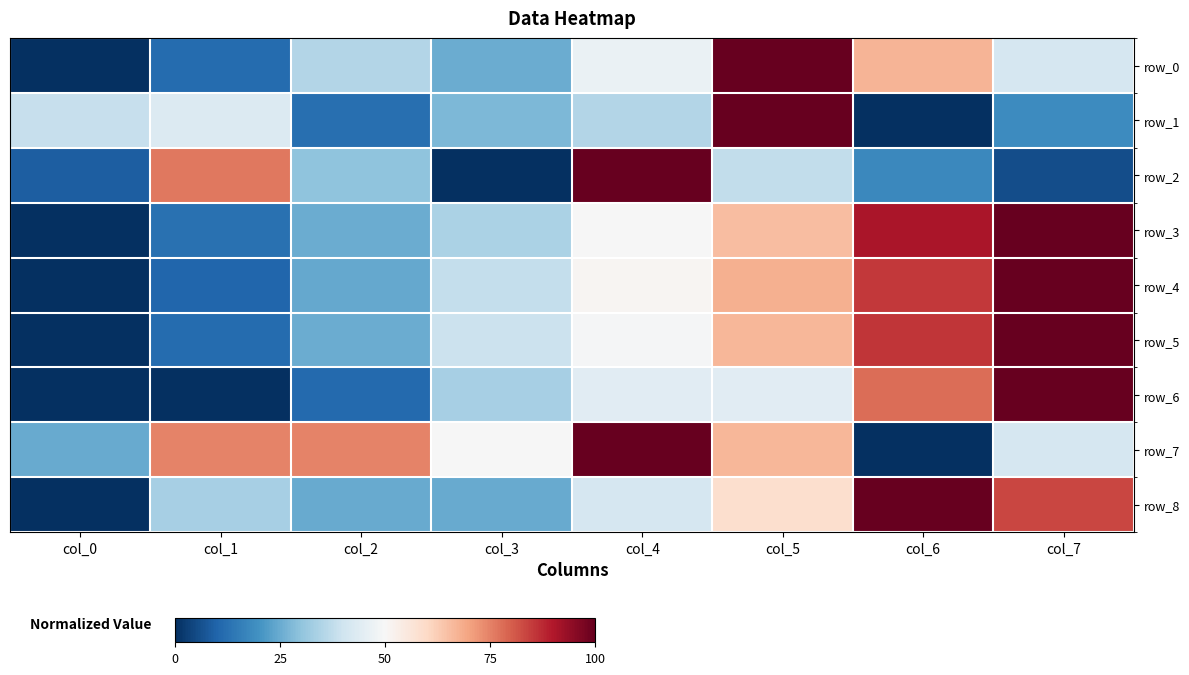

True or false: row_0 has a value of 0.3 at col_3.

True